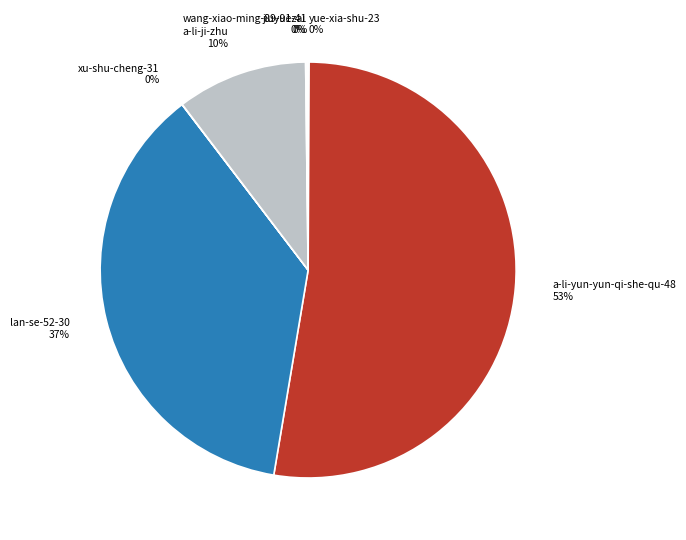

To the nearest percent, what is the average slice percentage?

14%